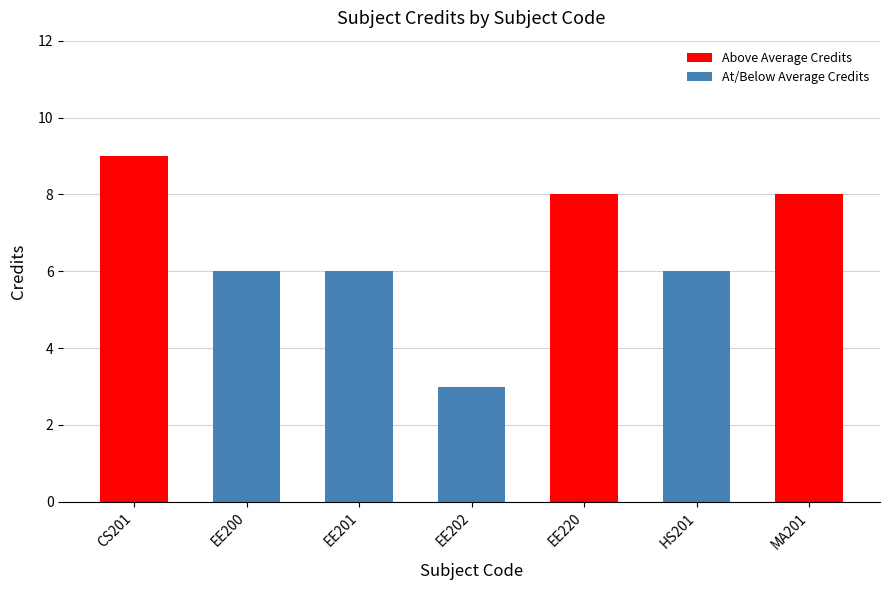

What is the label of the 2nd bar from the left?

EE200